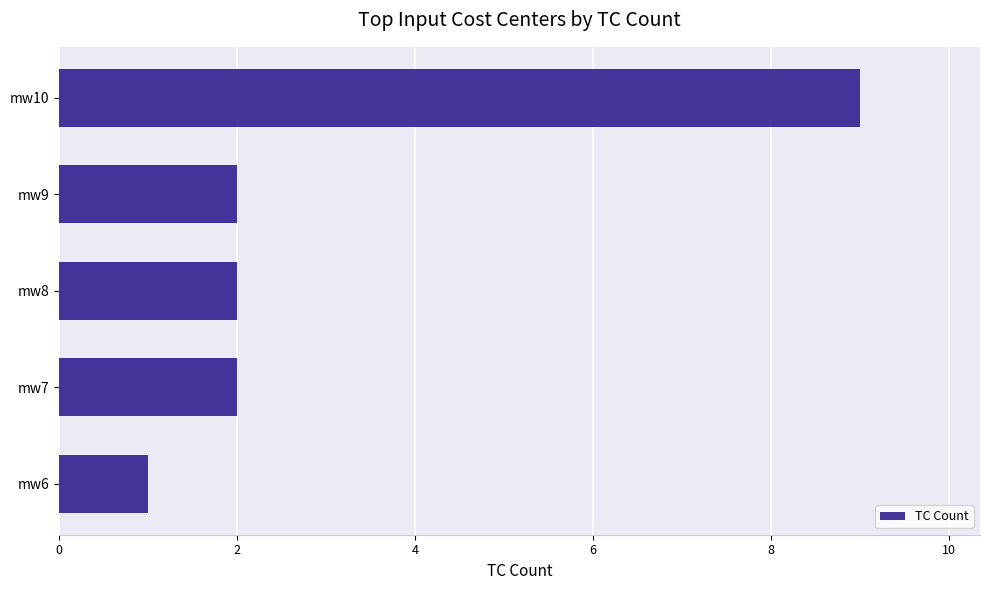

How many values are between 2 and 3?

3